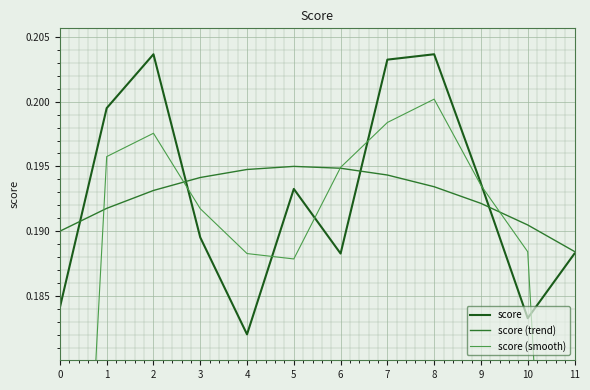

True or false: score (trend) has more than 0 points higher than both neighbors.

True